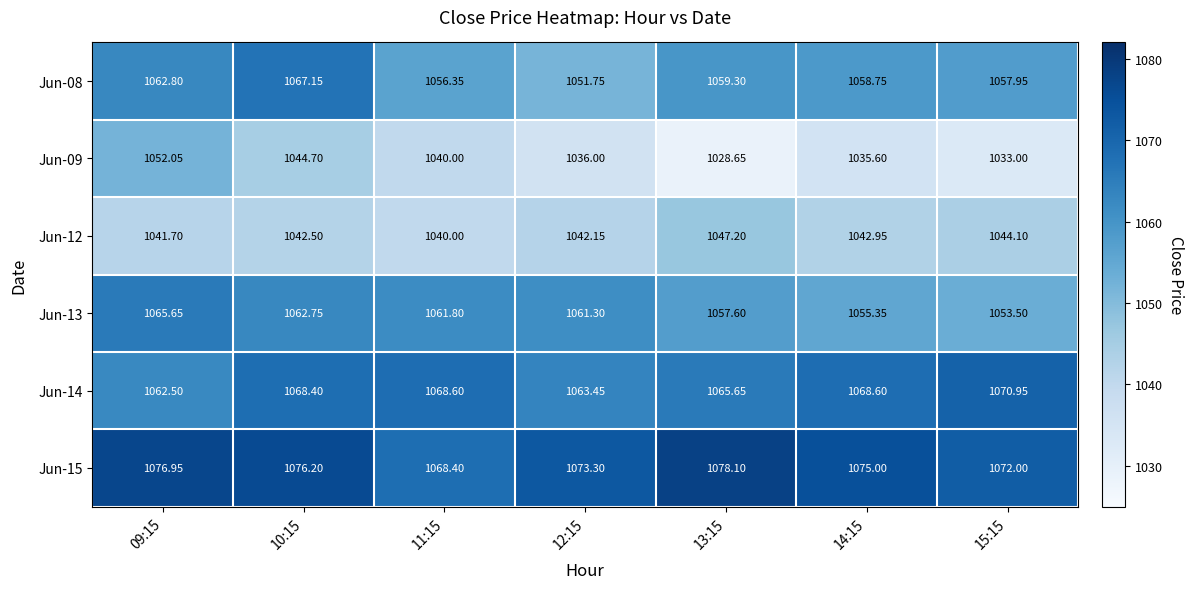

Count the number of categories in the chart.

7